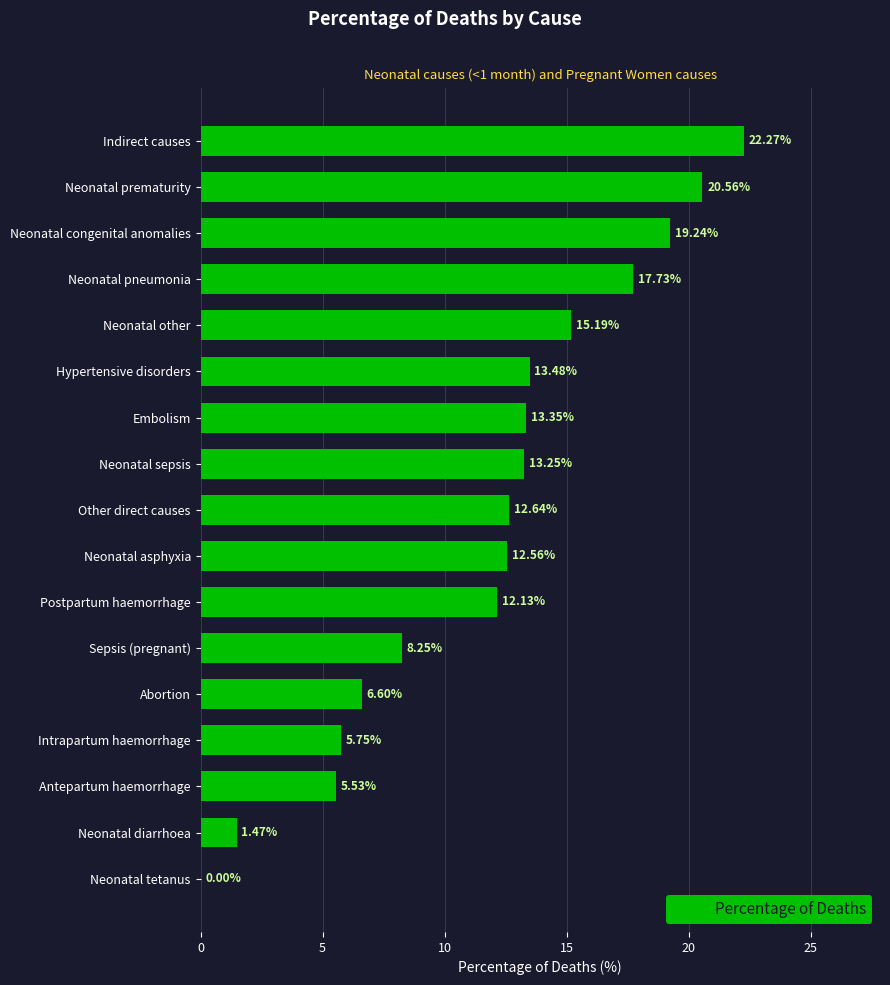

At which category does the chart reach its peak across all series?

Indirect causes